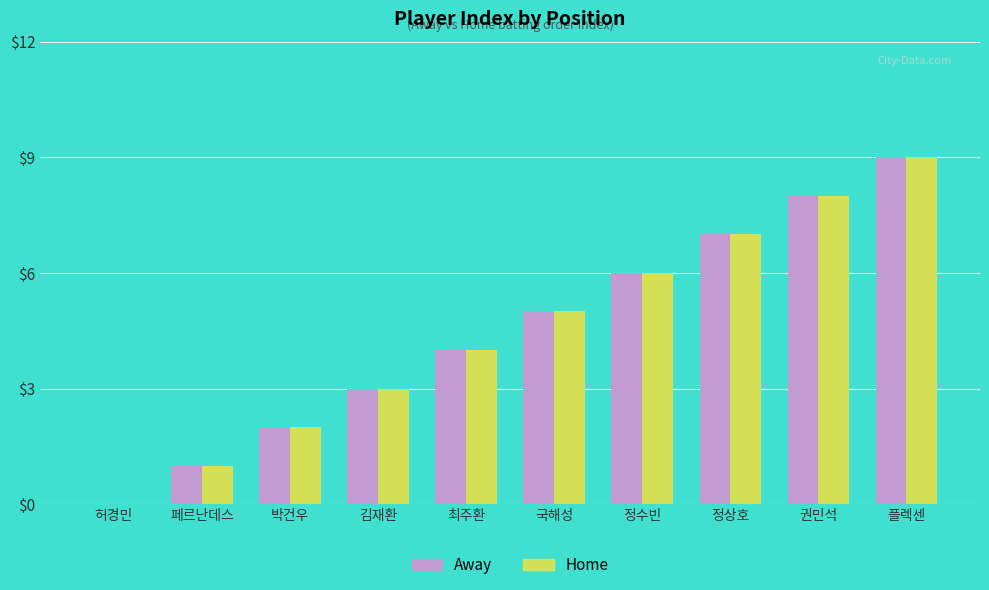

What is the sum of the Home values at 정상호 and 최주환?

11